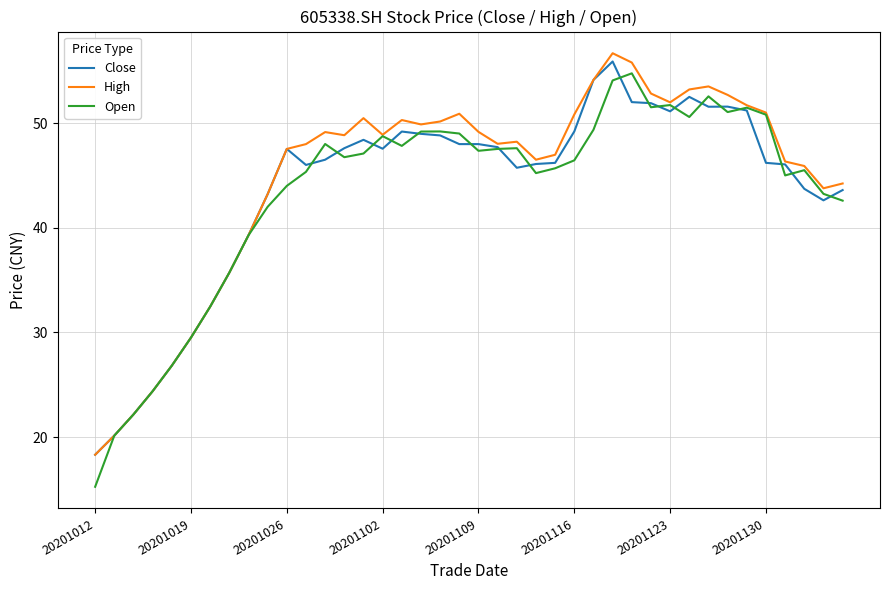

What is the maximum value for High?

56.7